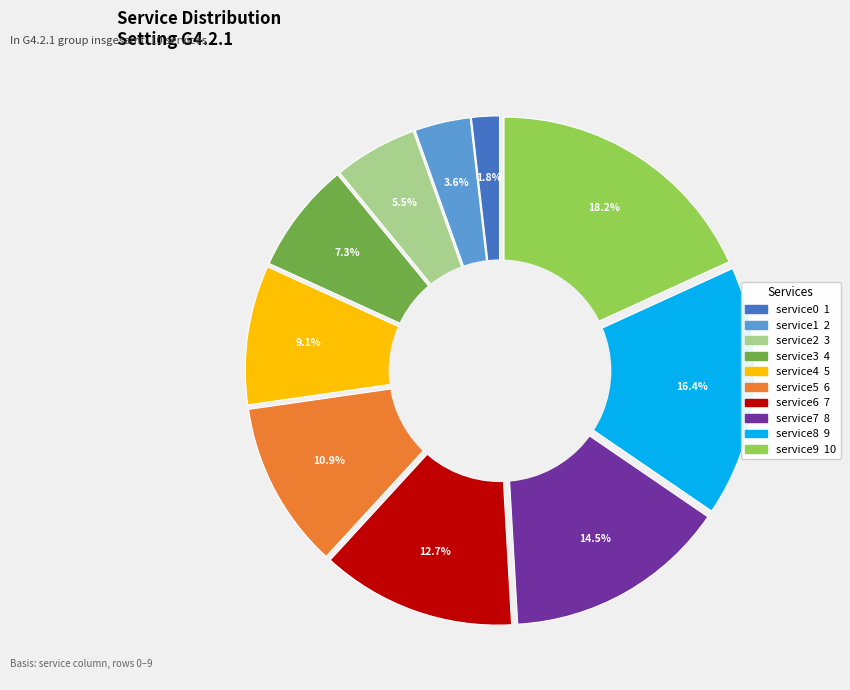

True or false: service7 accounts for 15% of the total.

True